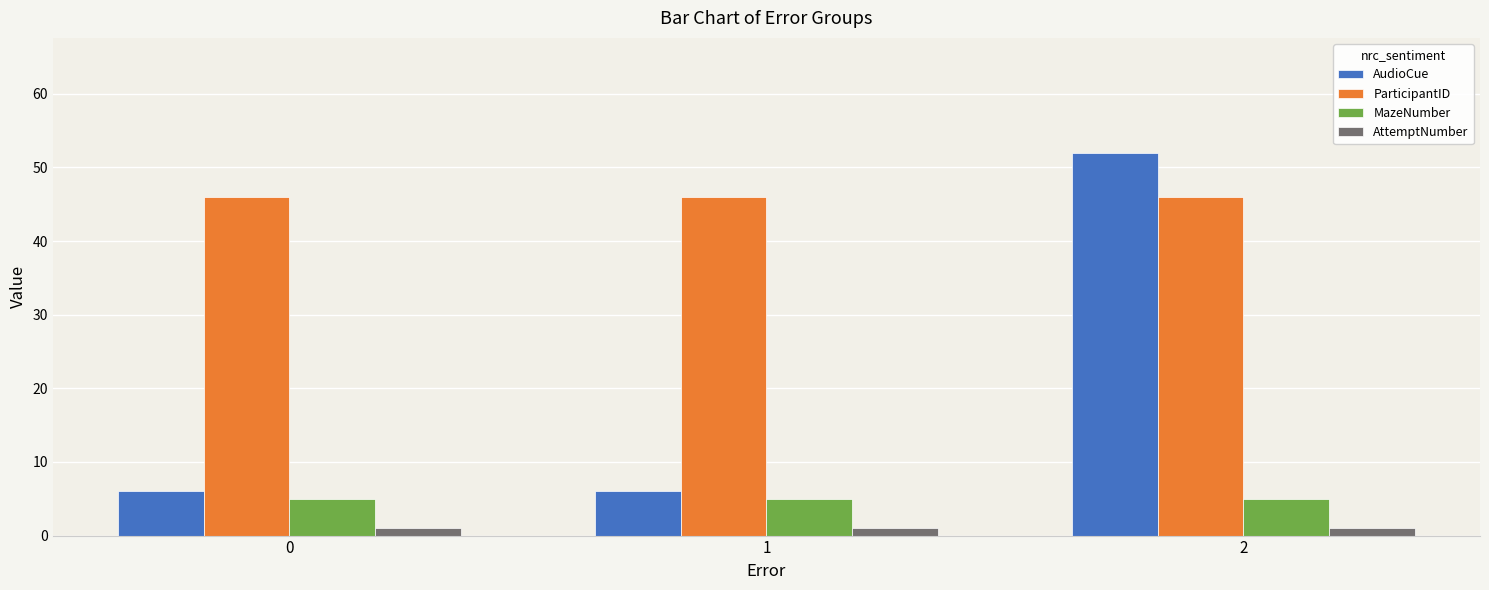

Reading left to right, what are all the values shown in this chart?

AudioCue: 0=6	1=6	2=52
ParticipantID: 0=46	1=46	2=46
MazeNumber: 0=5	1=5	2=5
AttemptNumber: 0=1	1=1	2=1